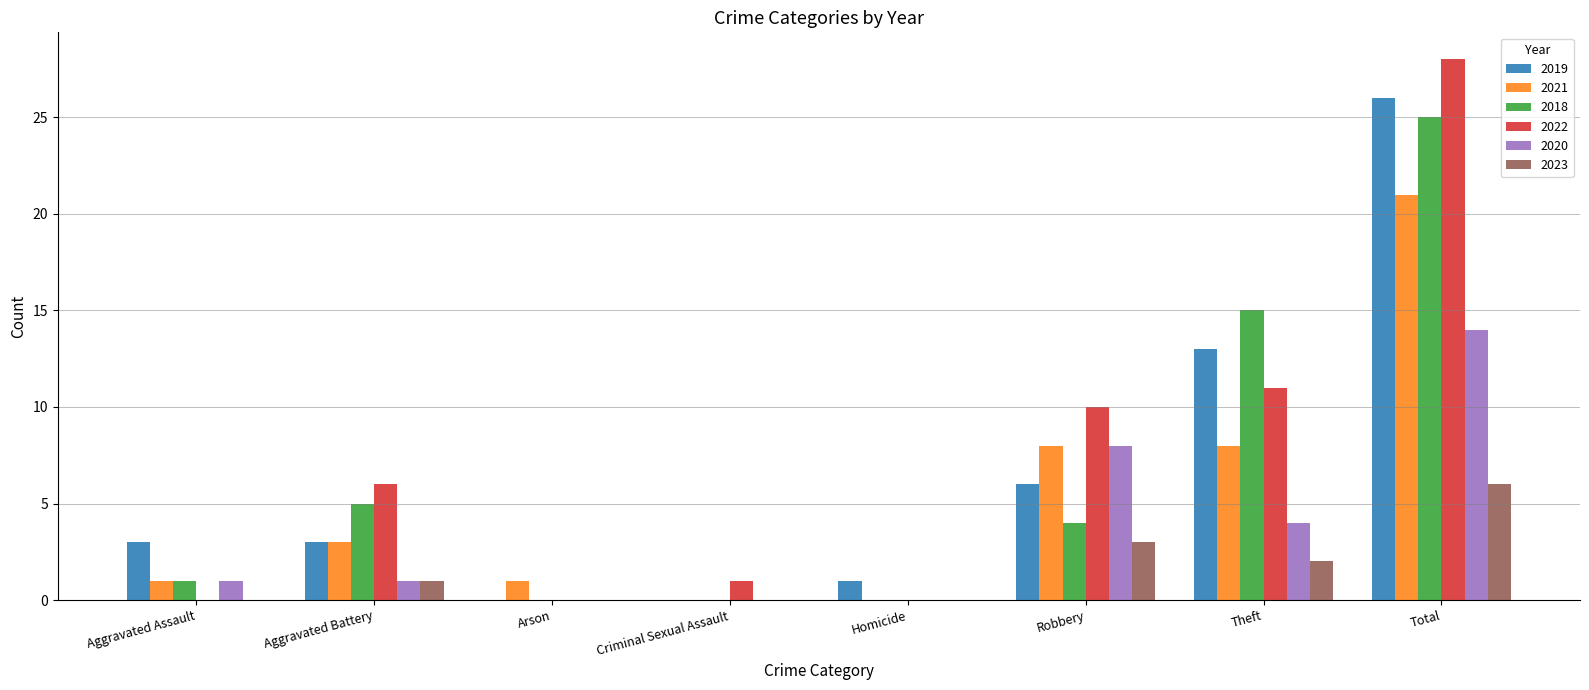

Are the bars horizontal?

No